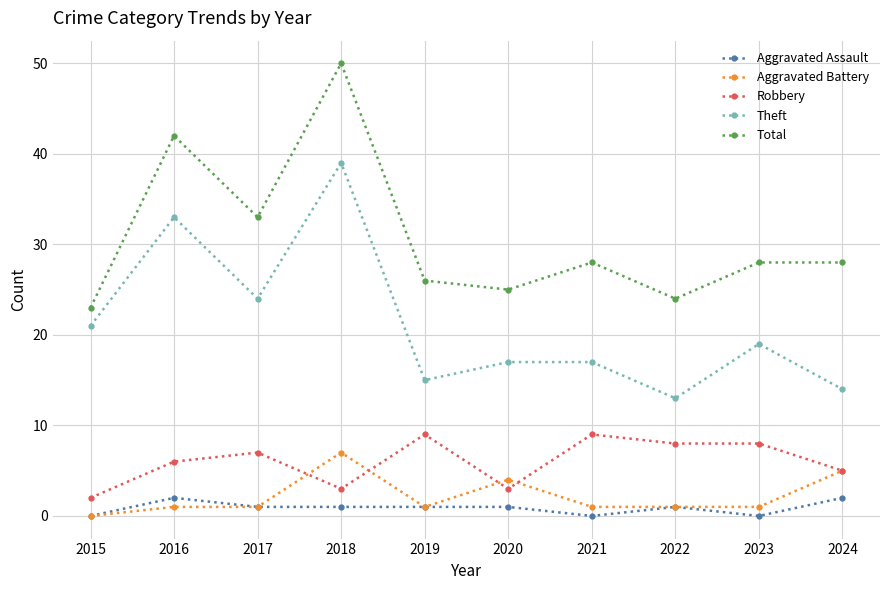

What is the value of the Aggravated Assault point at the 10th from the left?

2